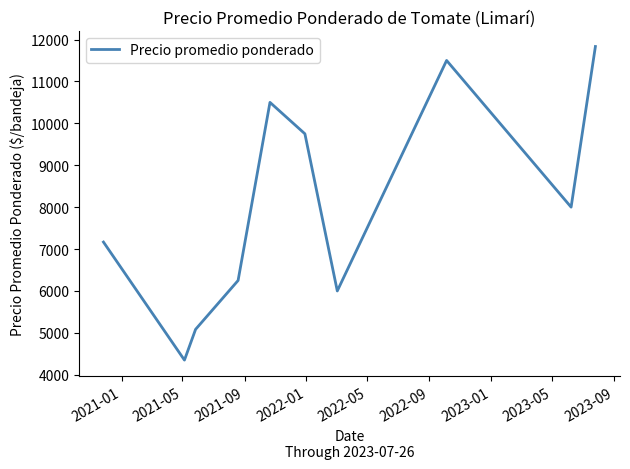

How many lines are shown in the chart?

1